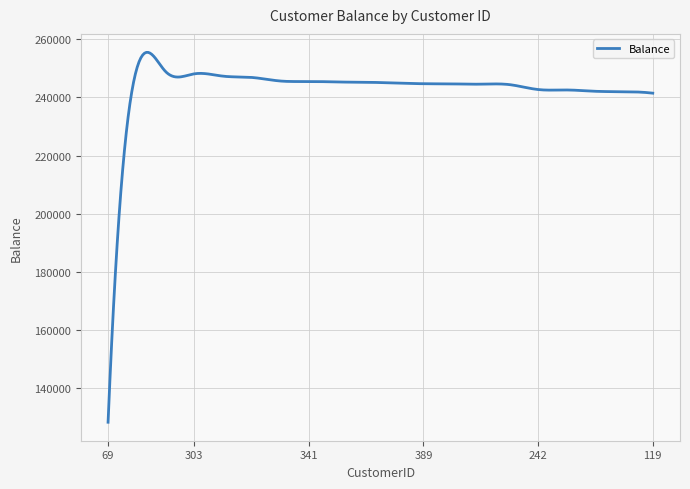

What is the difference between the maximum and minimum values?

127050.5